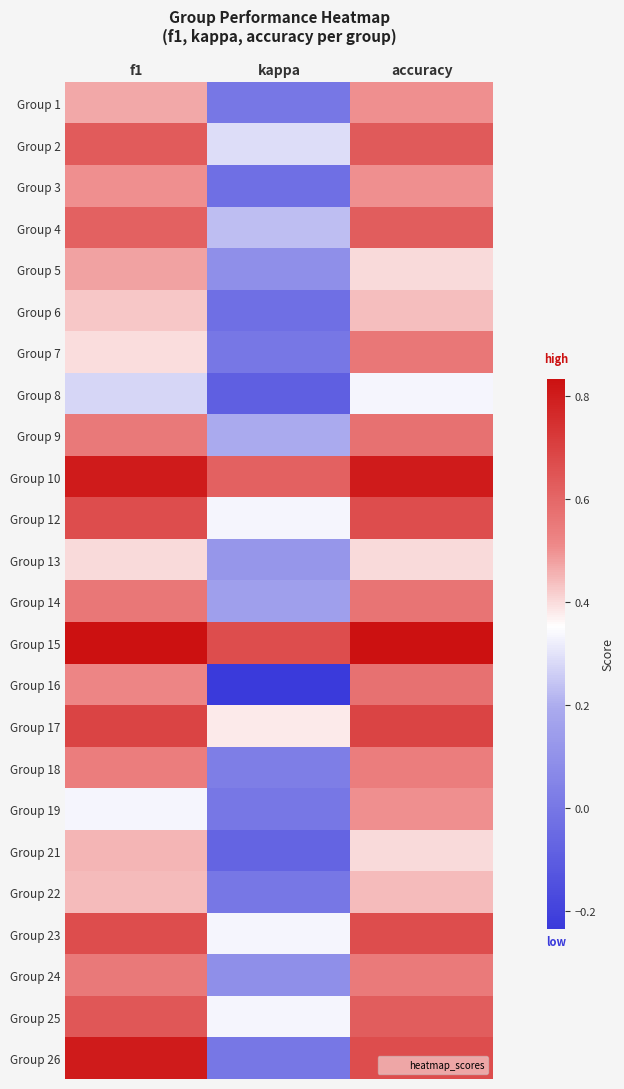

How many series are shown in this chart?

24